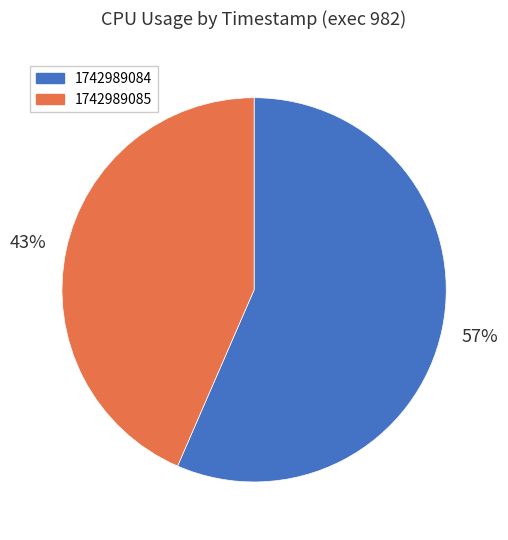

Rank the categories by value from highest to lowest.

1742989084, 1742989085